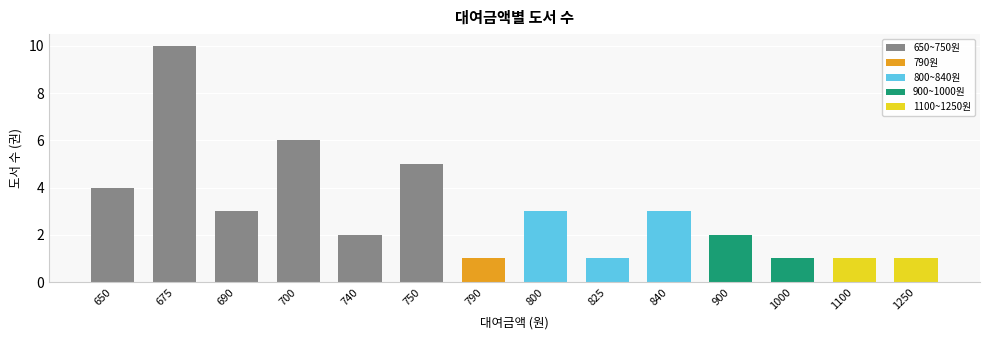

What is the change in value from 675 to 825?

-9